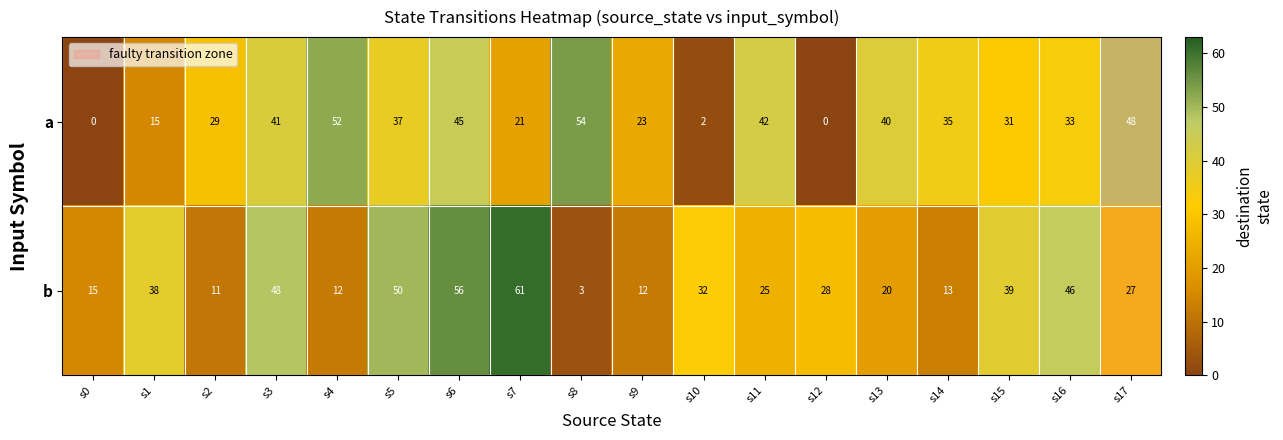

What is the sum of the b values at s16 and s14?

59